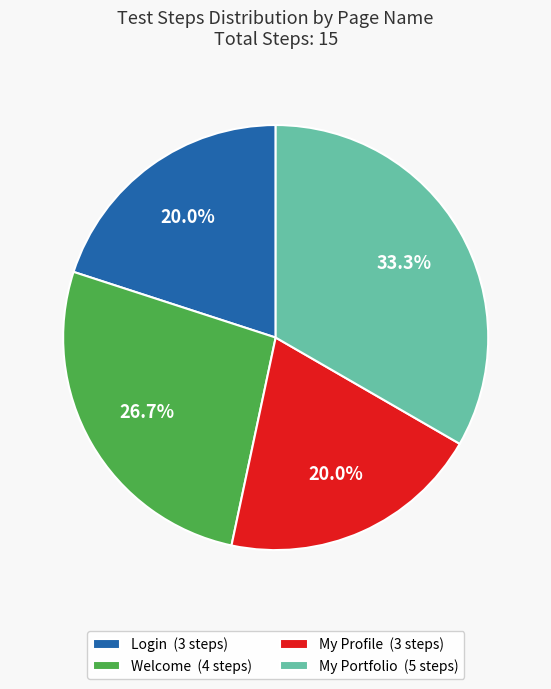

To the nearest percent, what is the average slice percentage?

25%